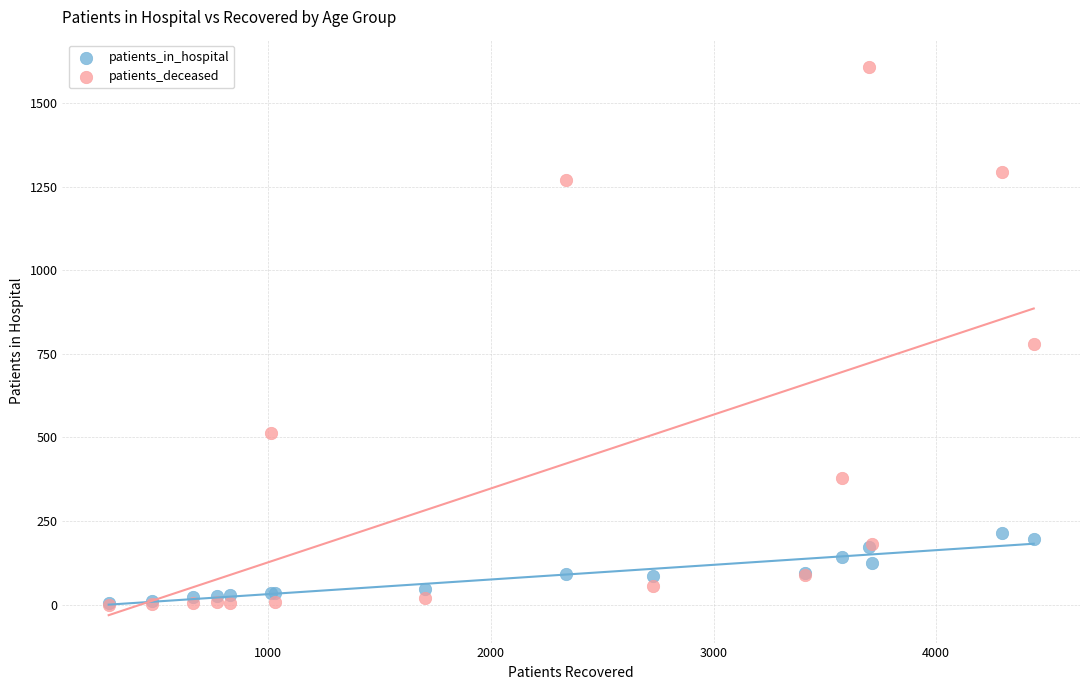

Which series has the widest spread of Y values?

patients_deceased